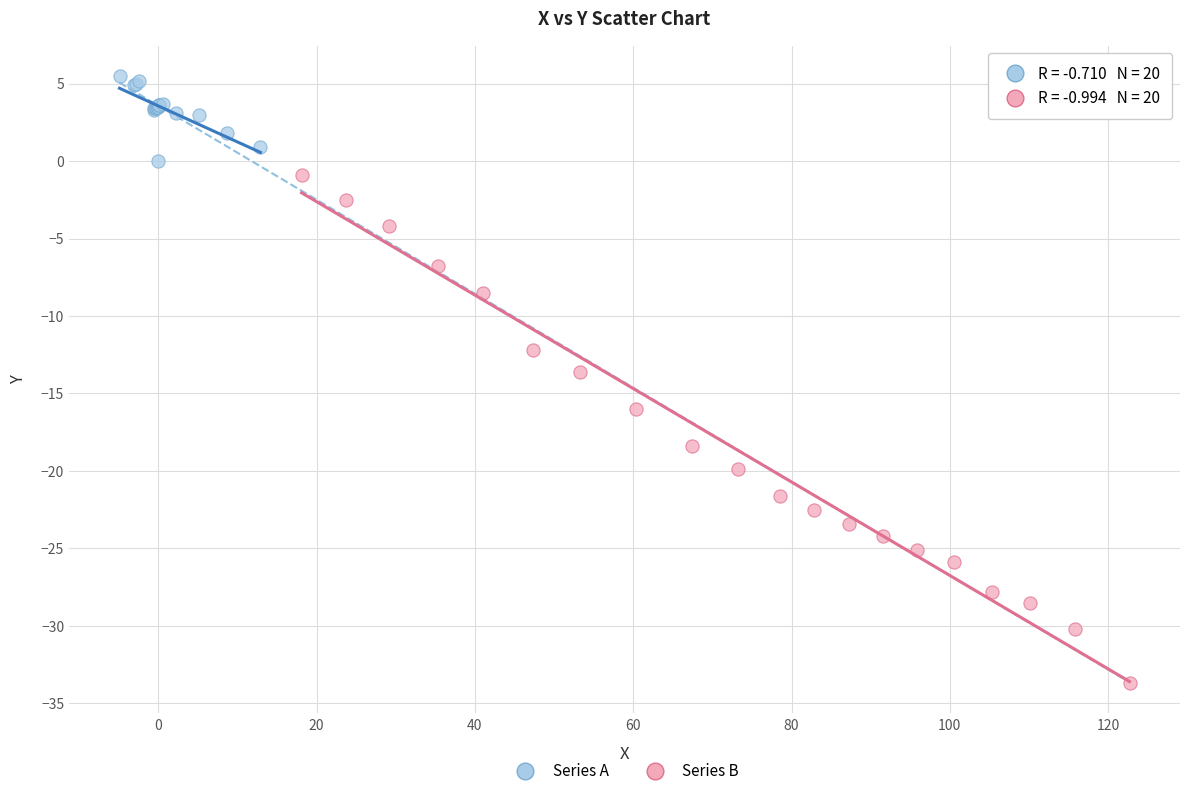

Which series reaches the maximum Y coordinate?

Series A